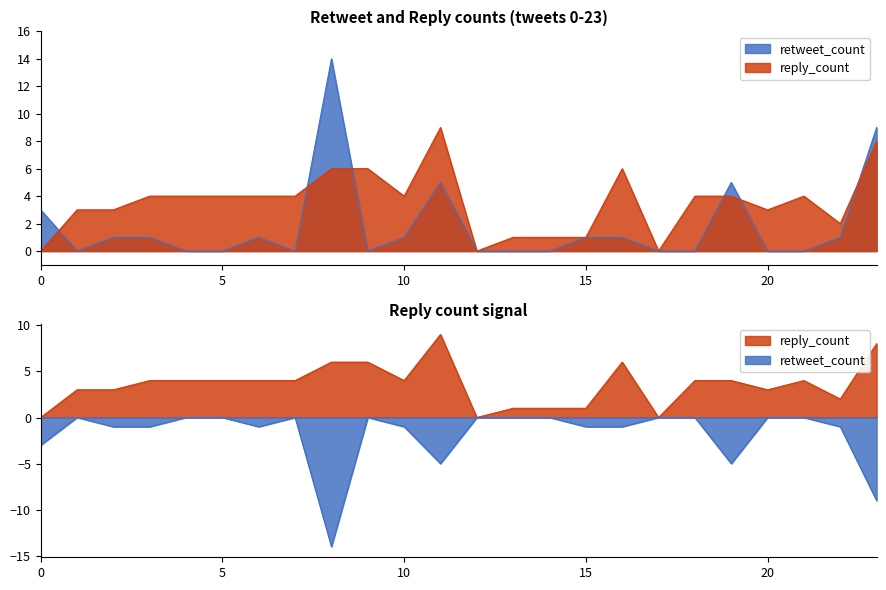

At which category does retweet_count reach its first local peak?

6